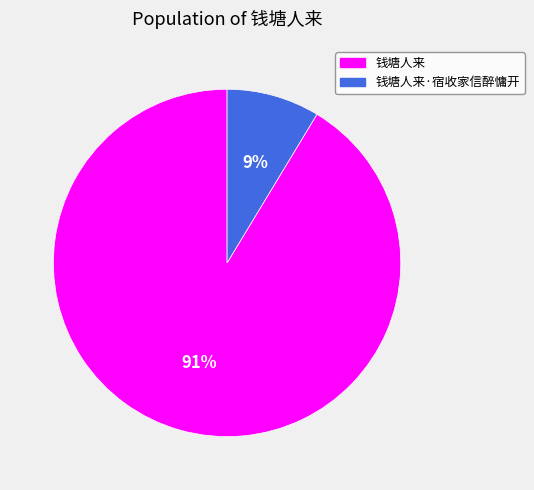

Is there any slice that represents more than half of the pie?

Yes